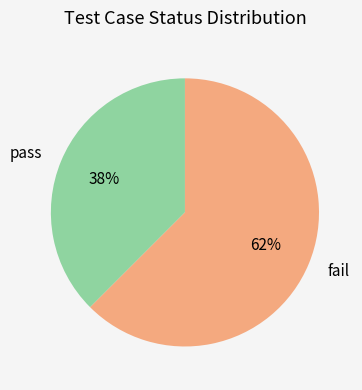

Between pass and fail, which is larger?

fail